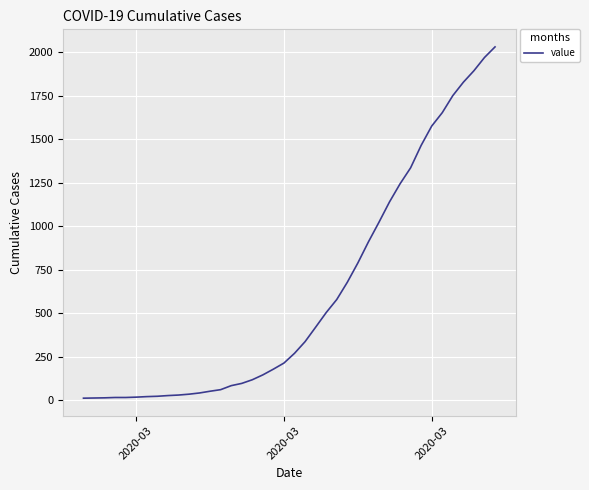

What is the maximum value shown in the chart?

2032